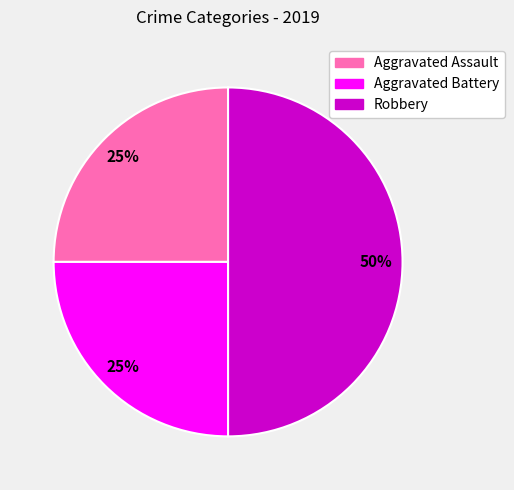

Which category has the biggest portion of the pie?

Robbery